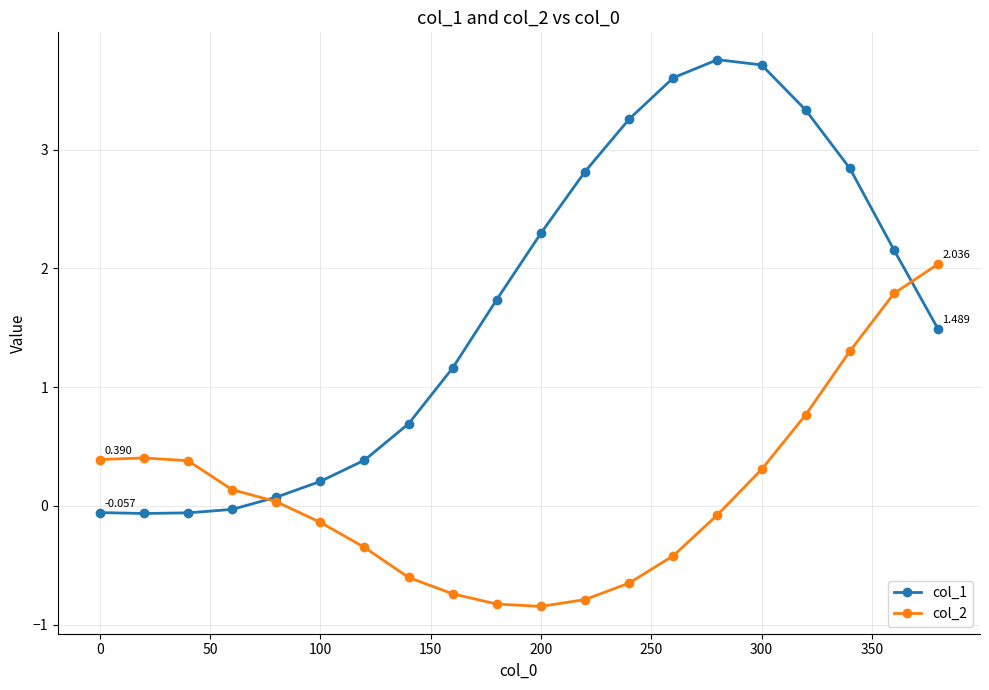

True or false: col_2 has more than 1 interior local peaks.

False